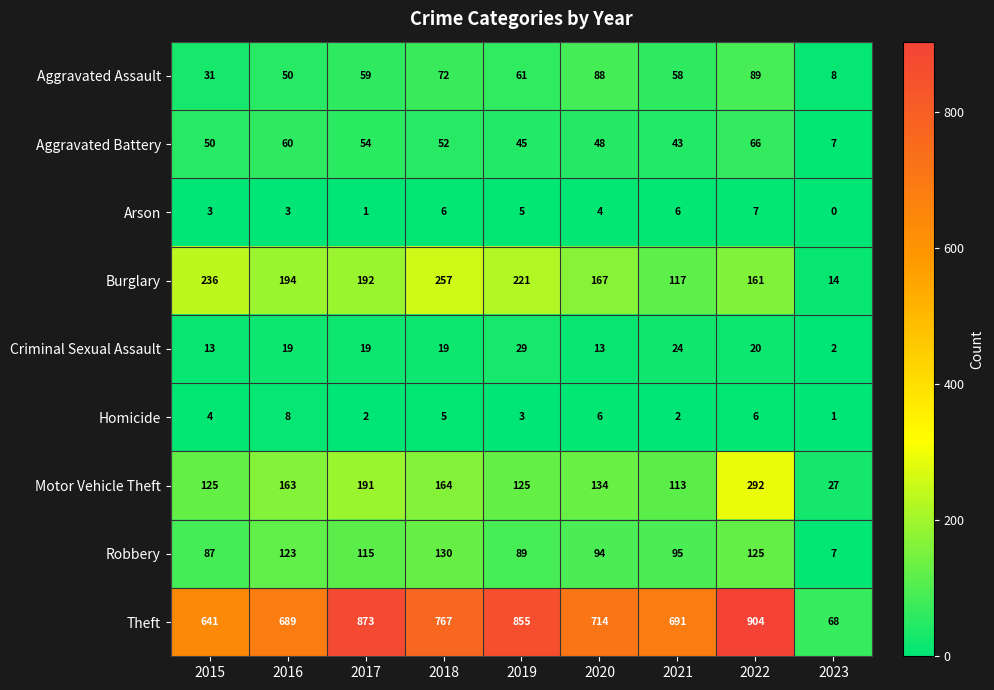

What is the spread (max minus min) of values at 2022?

898